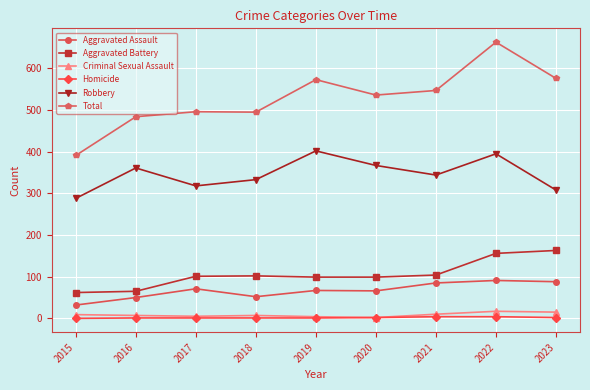

How many lines are shown in the chart?

6